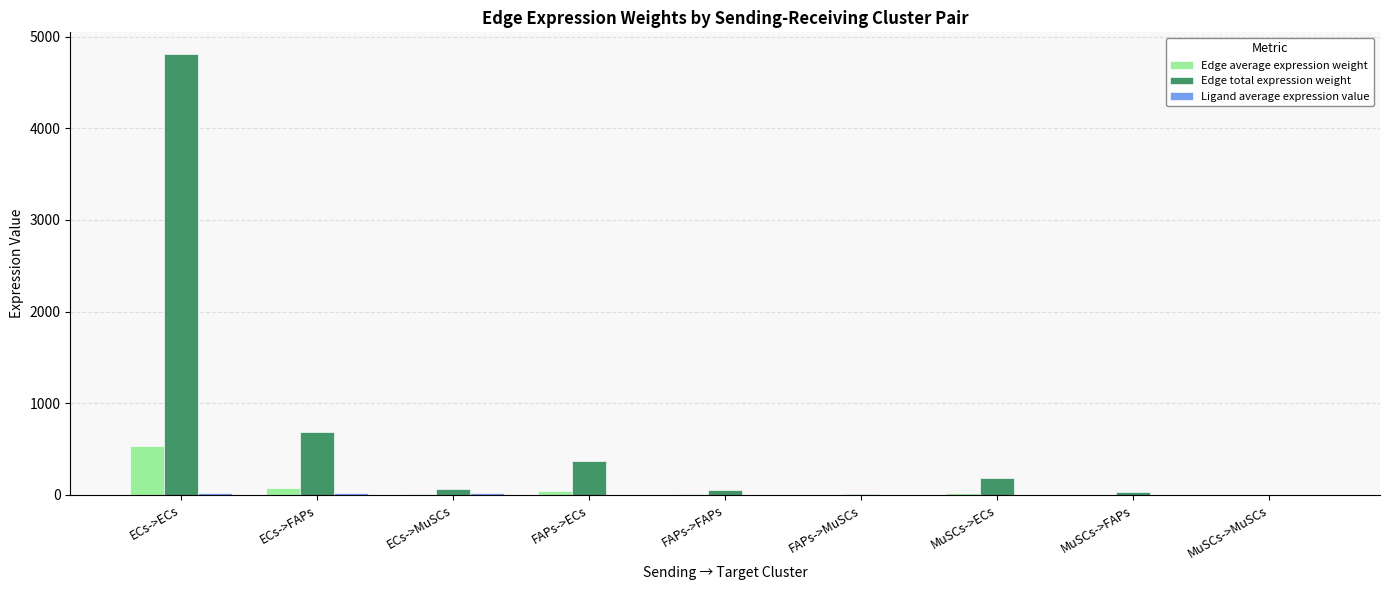

At which category does the chart reach its peak across all series?

ECs->ECs